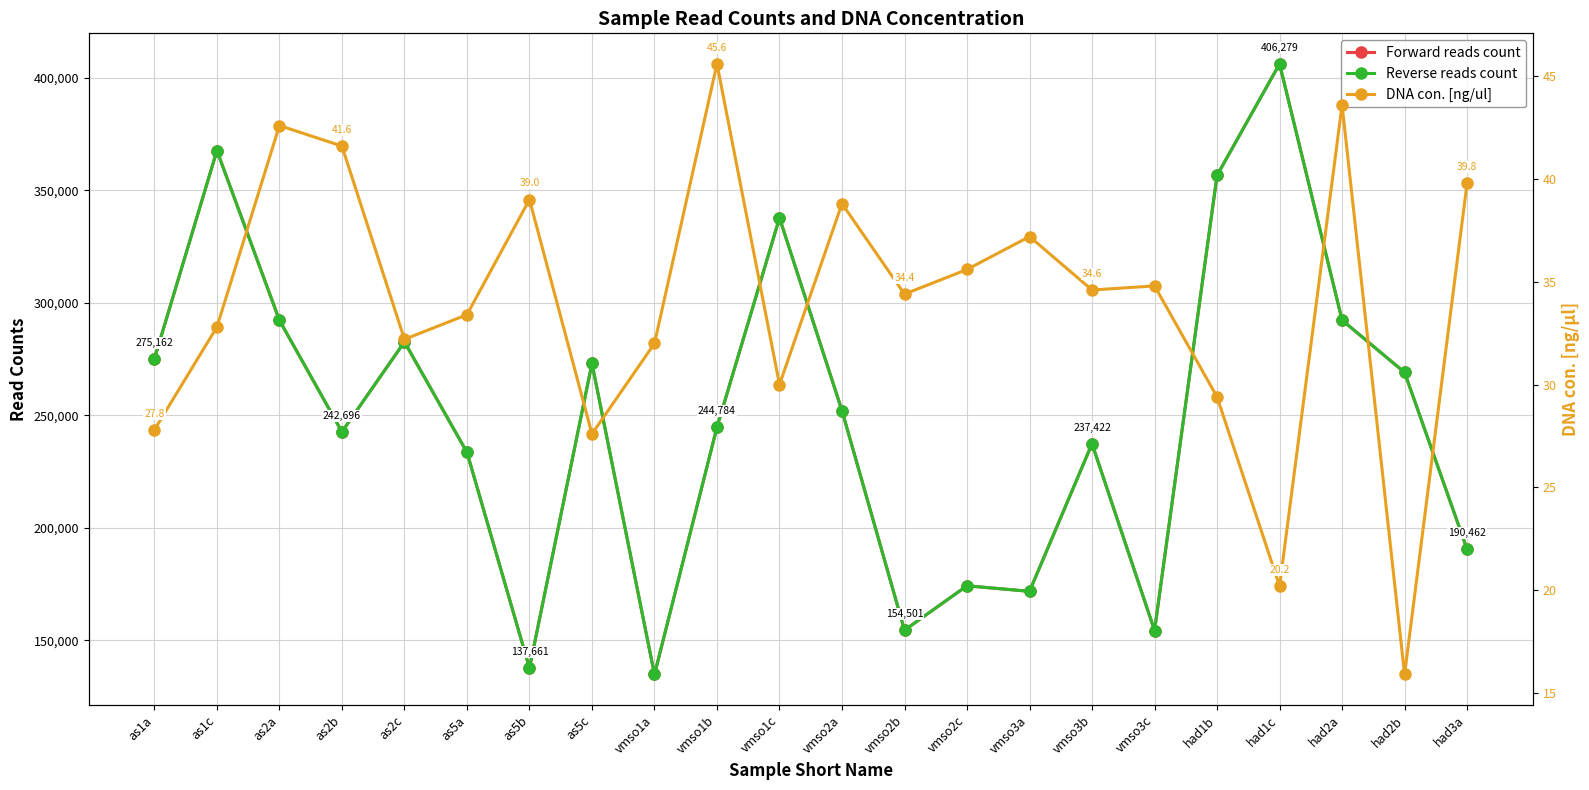

Rank the categories by DNA con. [ng/ul] value from lowest to highest.

had2b, had1c, as5c, as1a, had1b, vmso1c, vmso1a, as2c, as1c, as5a, vmso2b, vmso3b, vmso3c, vmso2c, vmso3a, vmso2a, as5b, had3a, as2b, as2a, had2a, vmso1b